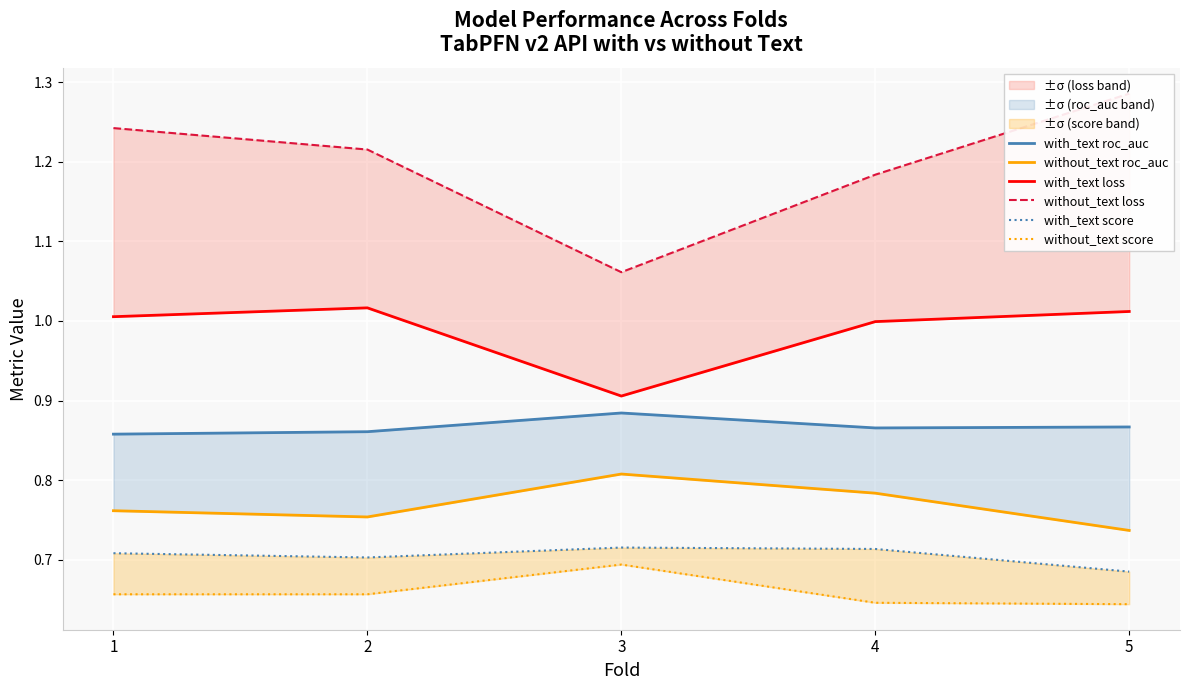

At how many categories does at least one series exceed 1?

5